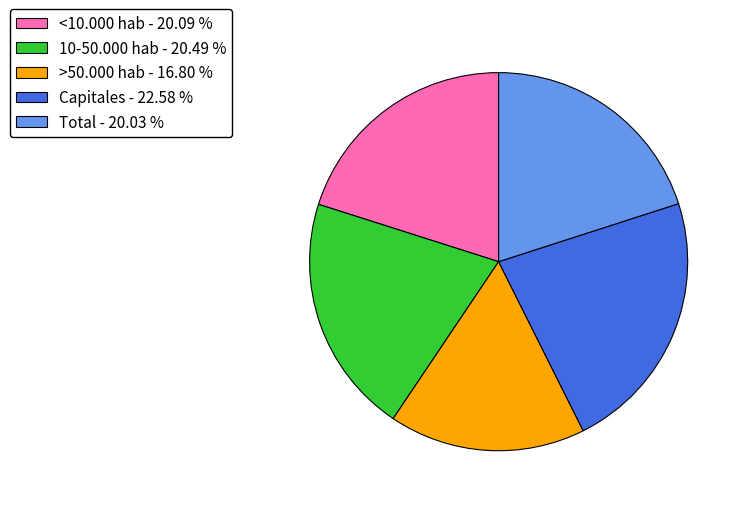

Count the number of slices in the pie.

5